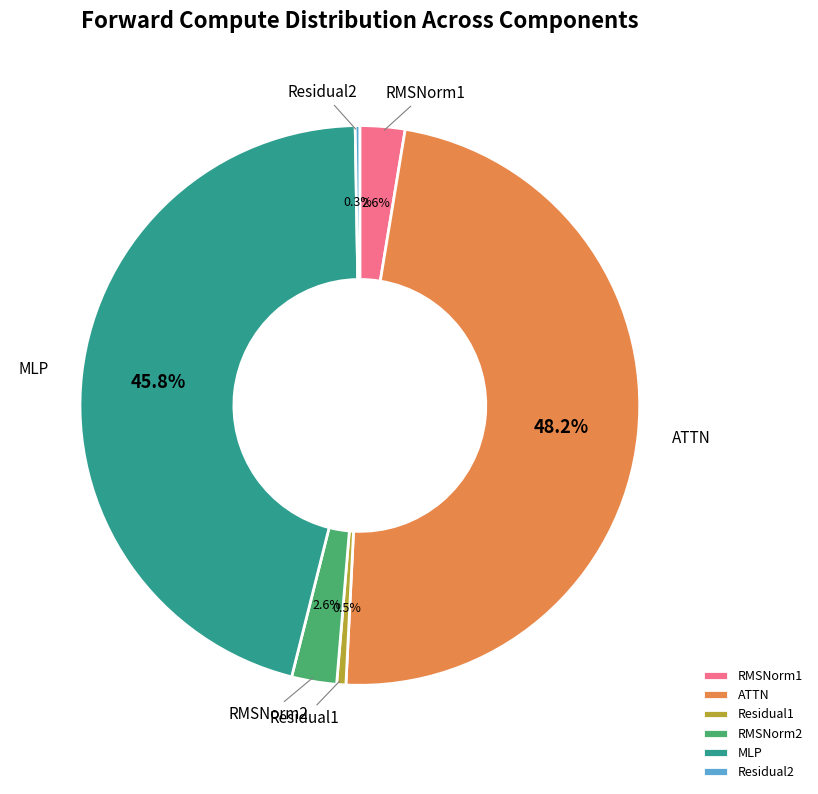

To the nearest percent, what is the average slice percentage?

17%